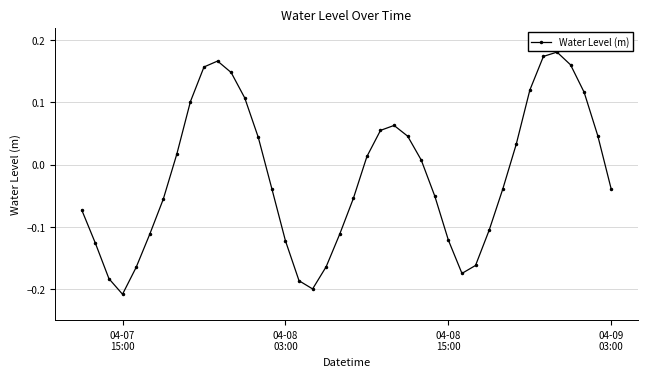

What is the sum of all values?

-0.7